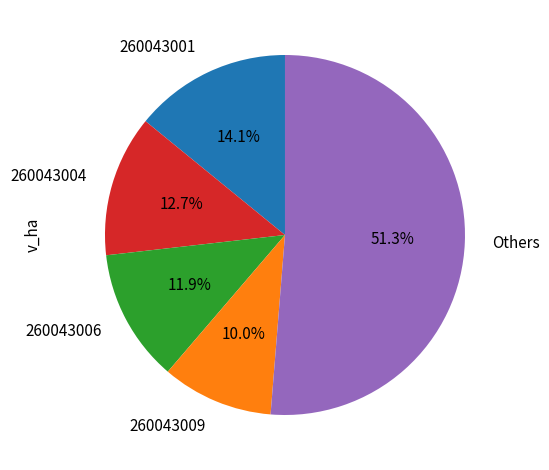

Is it true that 260043006 is 12% of the pie?

True